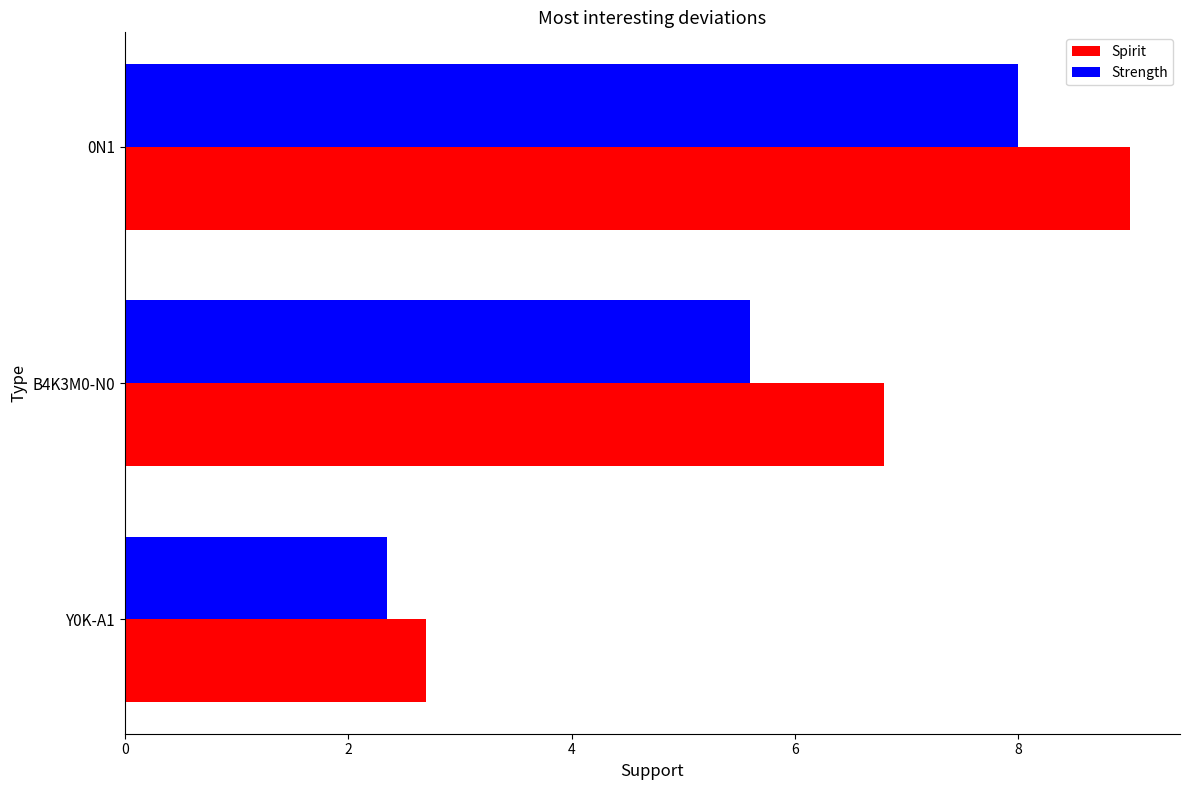

Is it true that Strength equals 14.2 at 0N1?

False